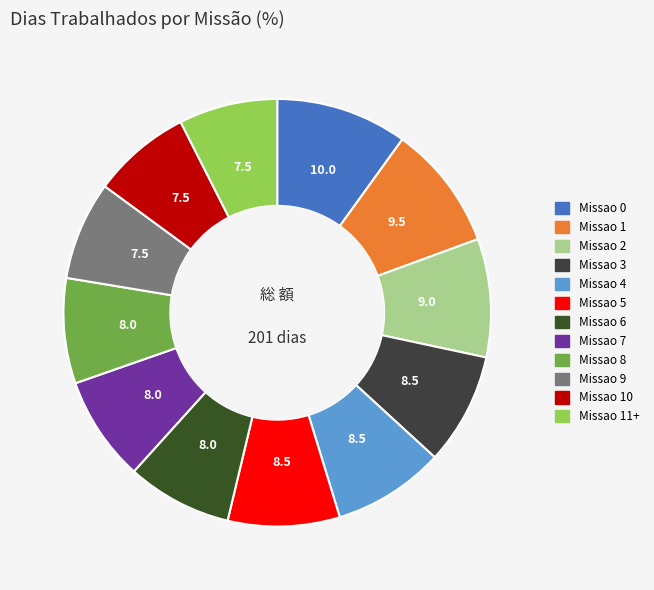

Count the number of slices in the pie.

12